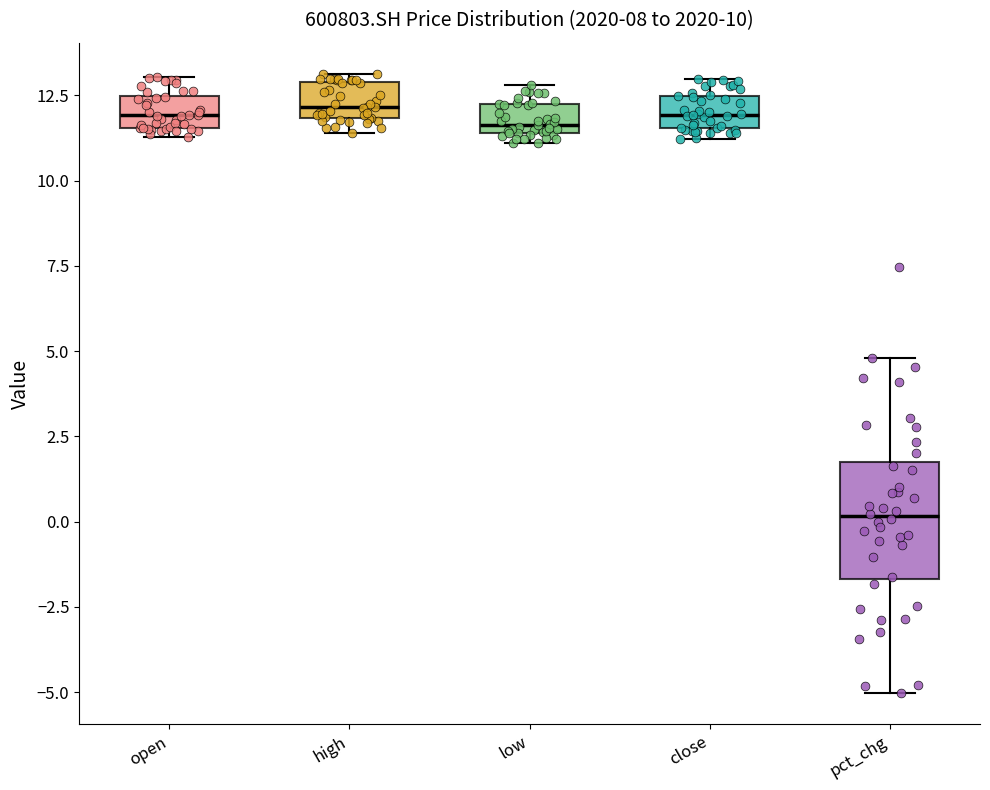

Comparing the boxes themselves (not the whiskers), which one is the tallest?

pct_chg